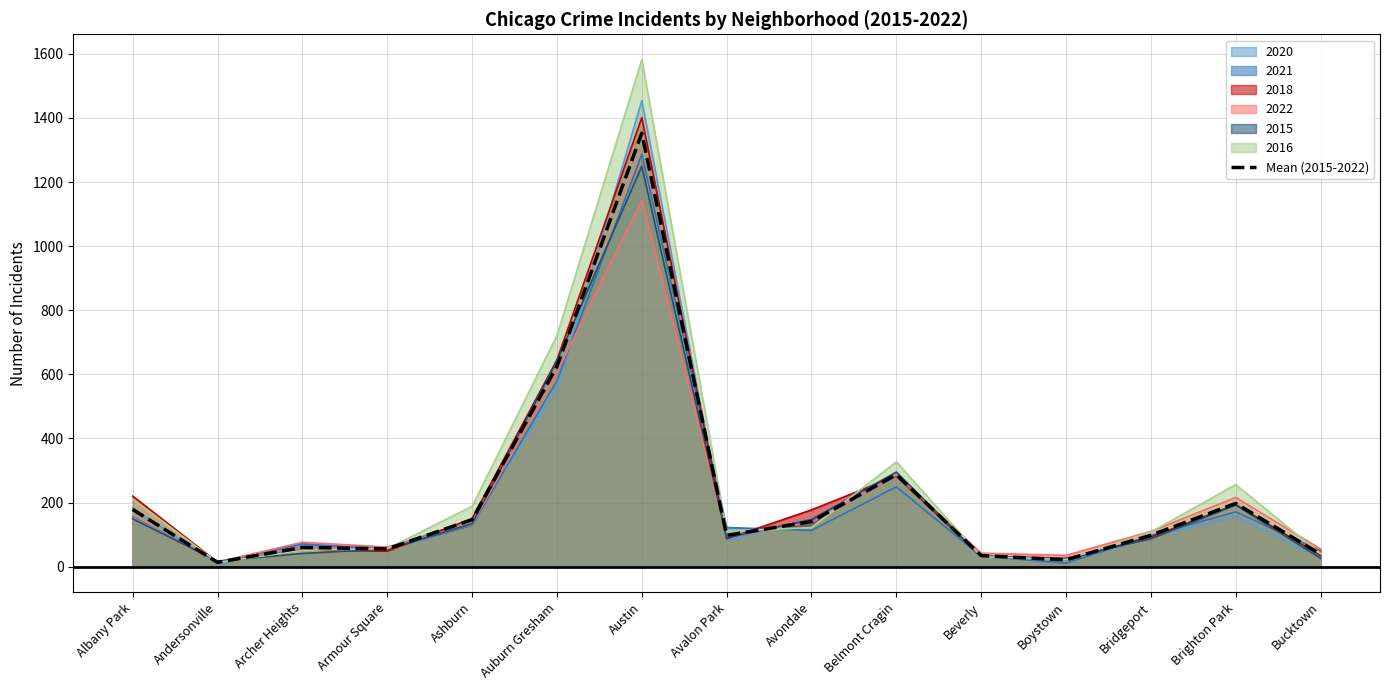

True or false: the data shows 286.8 at Belmont Cragin.

True